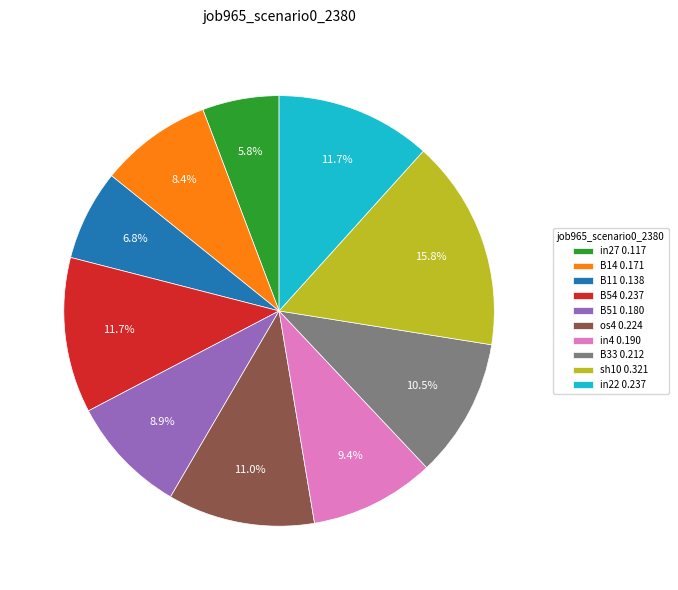

To the nearest percent, what is the difference between the largest and smallest slice percentages?

10%